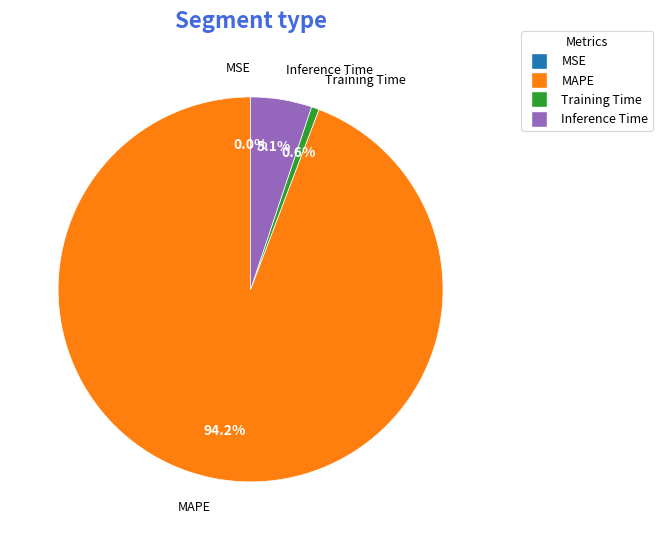

Which slice is the largest?

MAPE